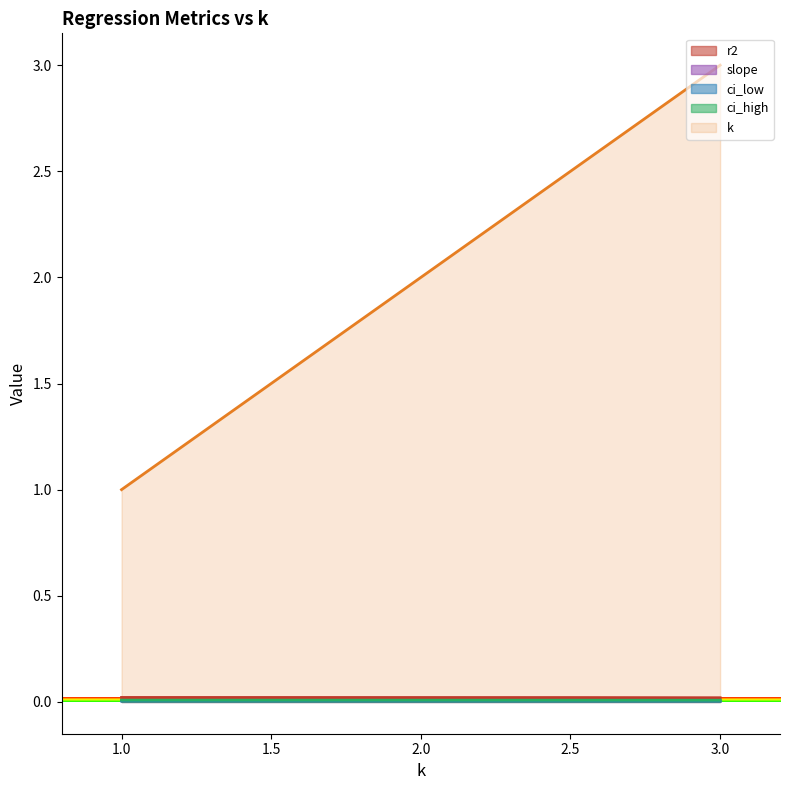

Reading right to left, transcribe all the data shown in this chart.

k: 3.0=3.0	2.5=2.5	2.0=2.0	1.5=1.5	1.0=1.0
r2: 3.0=0.0	2.5=0.0	2.0=0.0	1.5=0.0	1.0=0.0
slope: 3.0=0.0	2.5=0.0	2.0=0.0	1.5=0.0	1.0=0.0
ci_low: 3.0=0.0	2.5=0.0	2.0=0.0	1.5=0.0	1.0=0.0
ci_high: 3.0=0.0	2.5=0.0	2.0=0.0	1.5=0.0	1.0=0.0